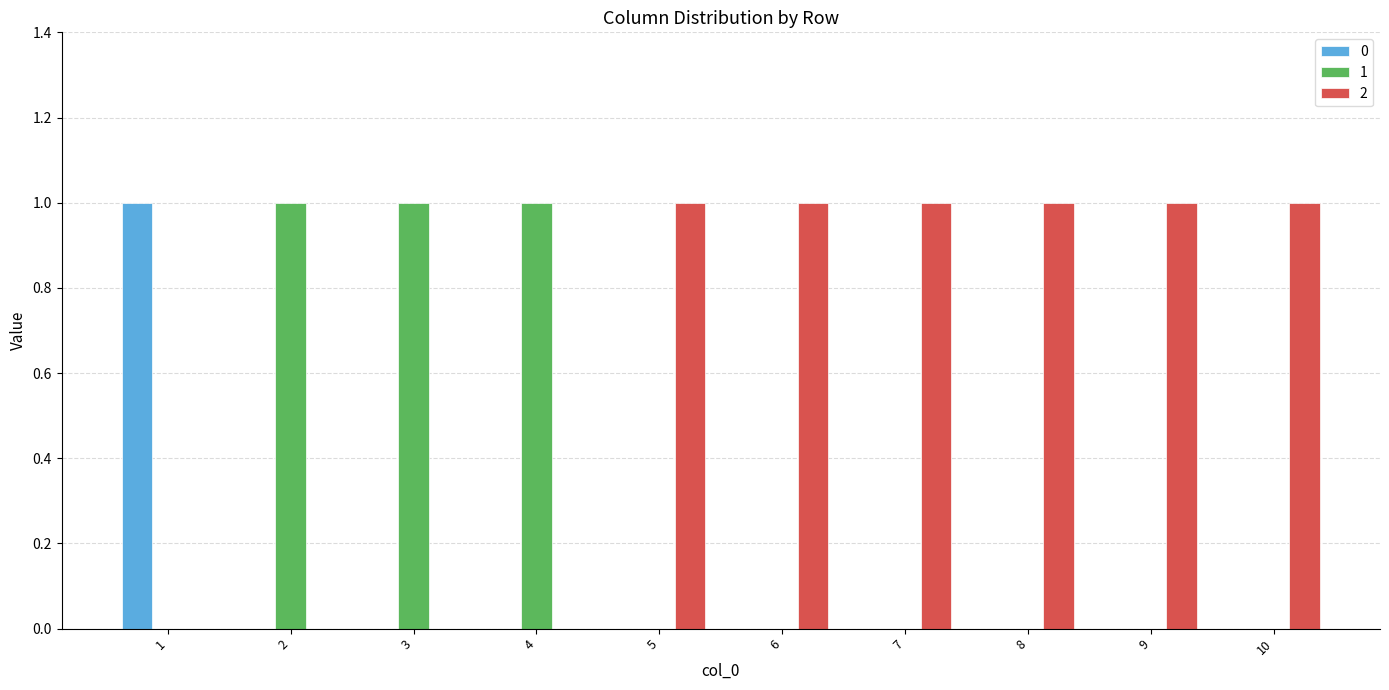

What is the maximum value for 0?

1